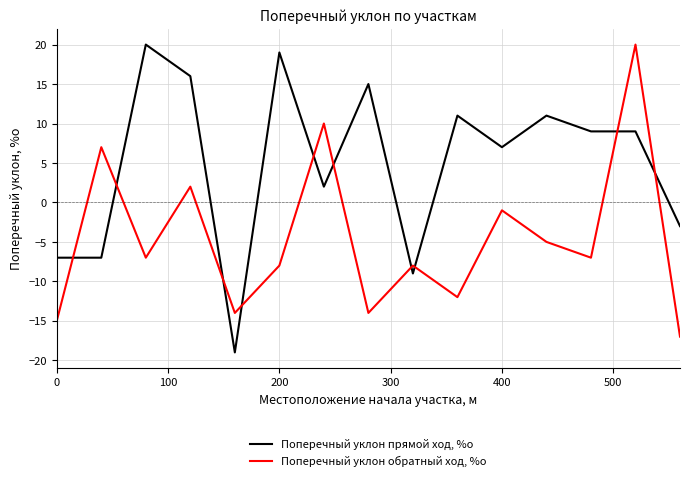

What is the difference between the maximum and minimum values in the Поперечный уклон прямой ход, %о series?

39